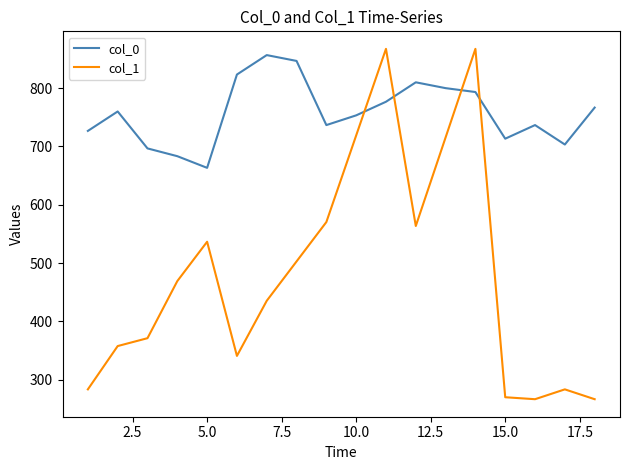

Which series has the largest total across all categories?

col_0